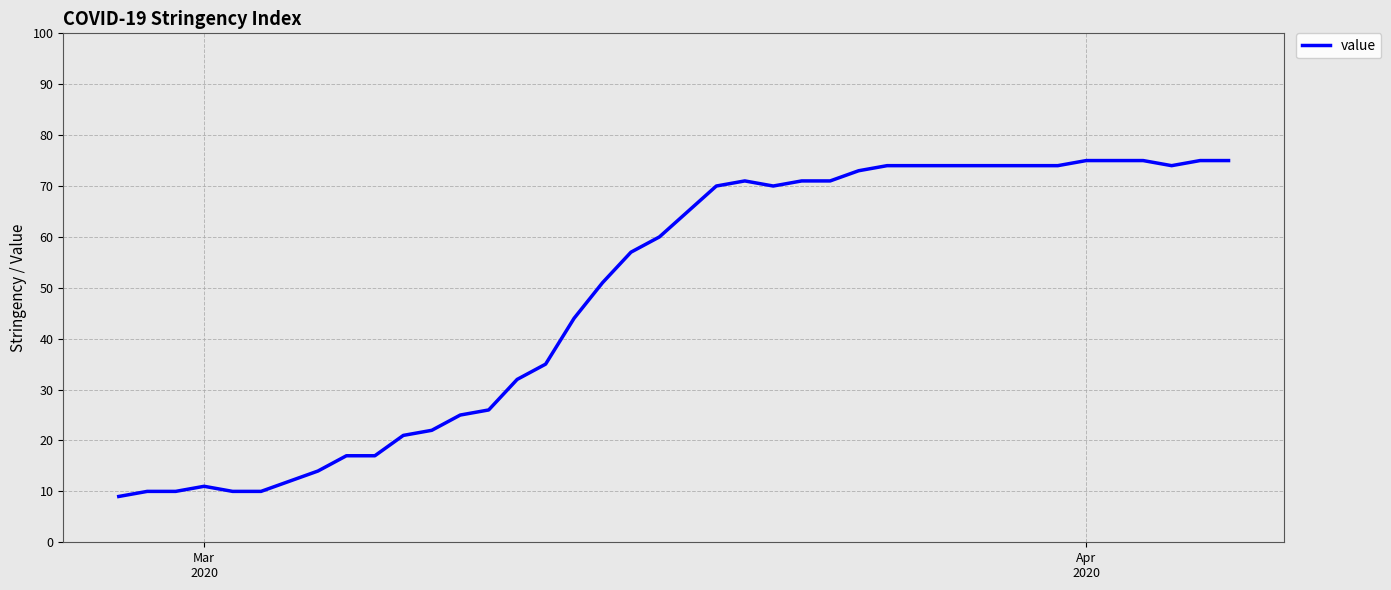

What is the difference between the maximum and minimum values?

66